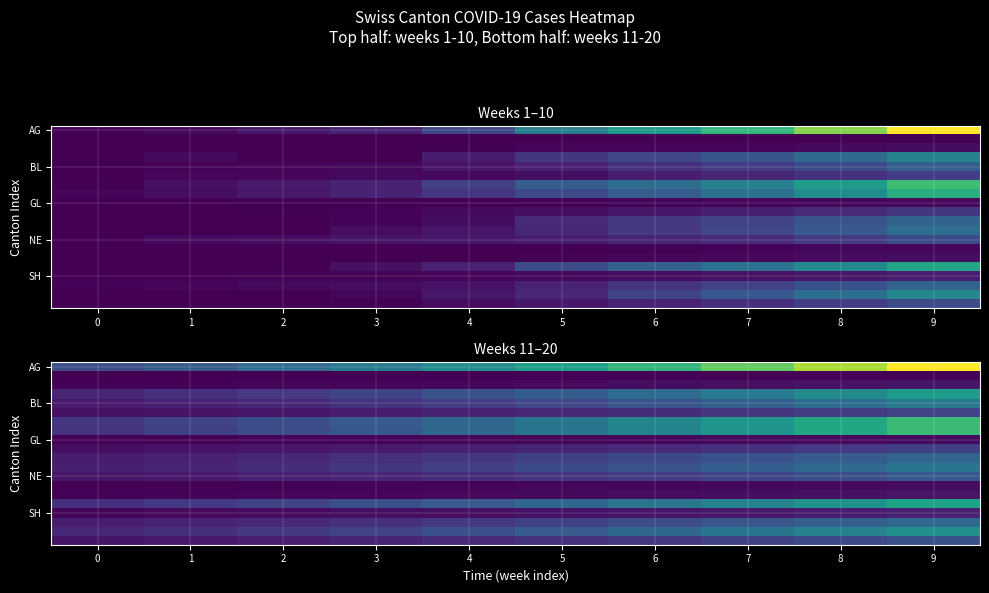

Which series has the widest spread of values?

AG